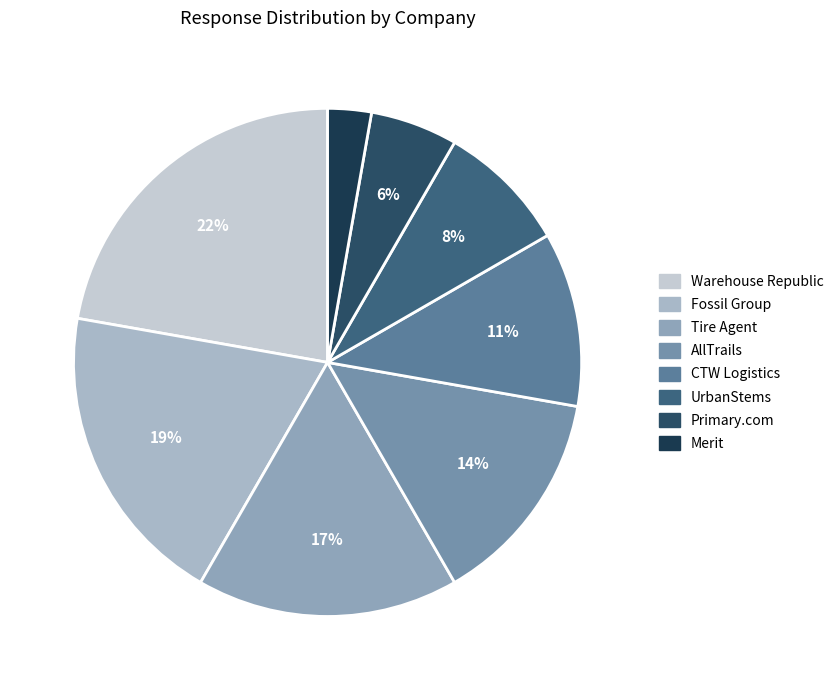

How many segments does this pie chart have?

8